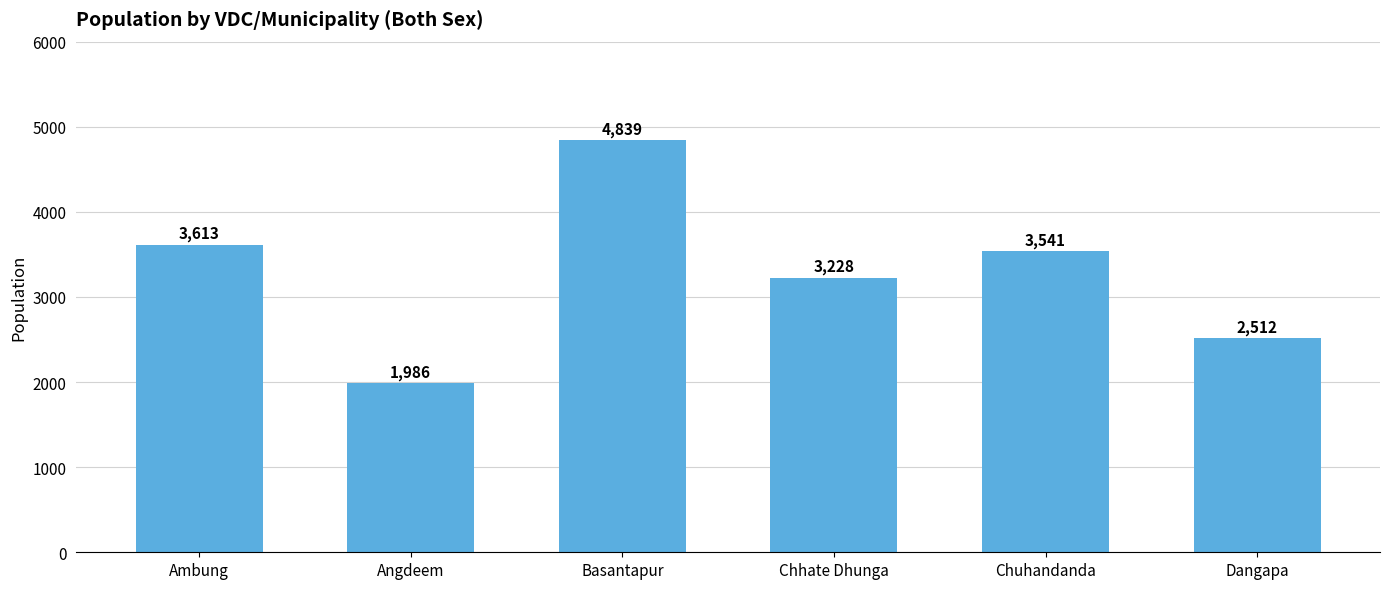

Rank the categories by value from lowest to highest.

Angdeem, Dangapa, Chhate Dhunga, Chuhandanda, Ambung, Basantapur